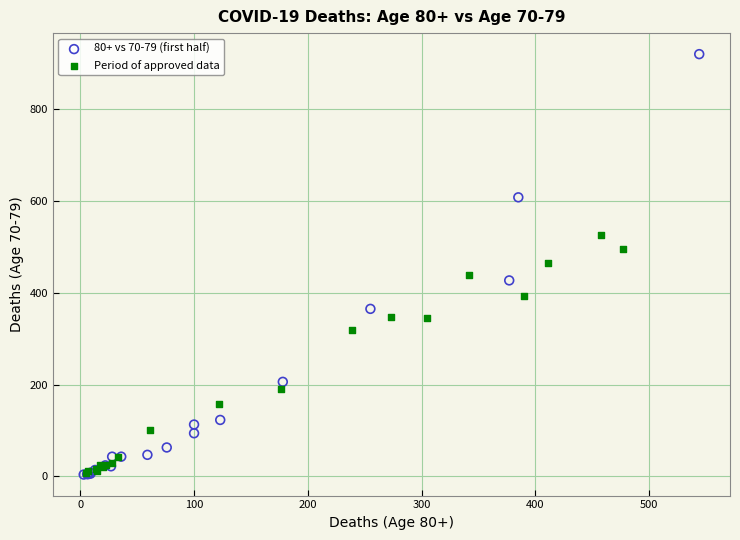

Which series contains the highest Y value?

80+ vs 70-79 (first half)